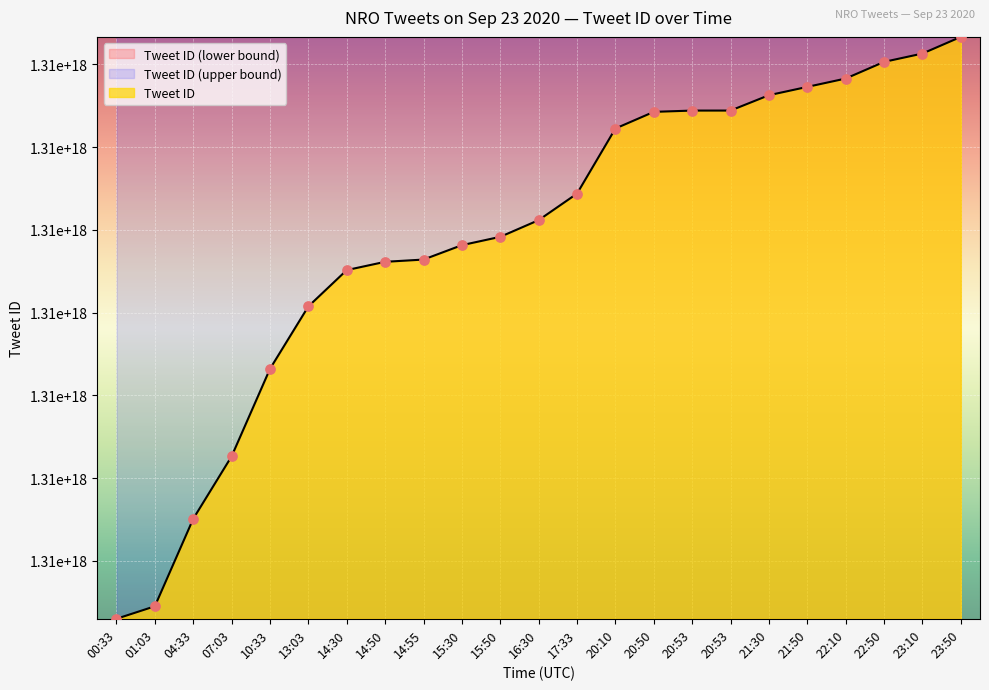

Between 14:55 and 20:10, which is larger?

20:10